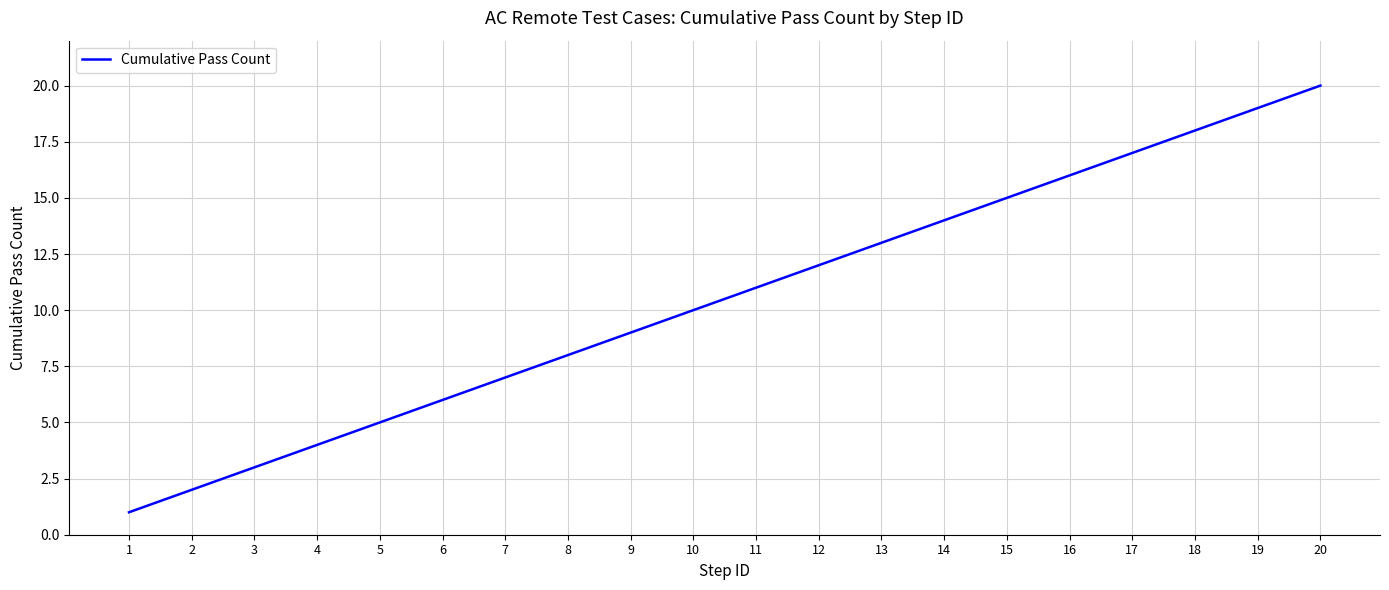

What is the change in value from 3 to 8?

+5